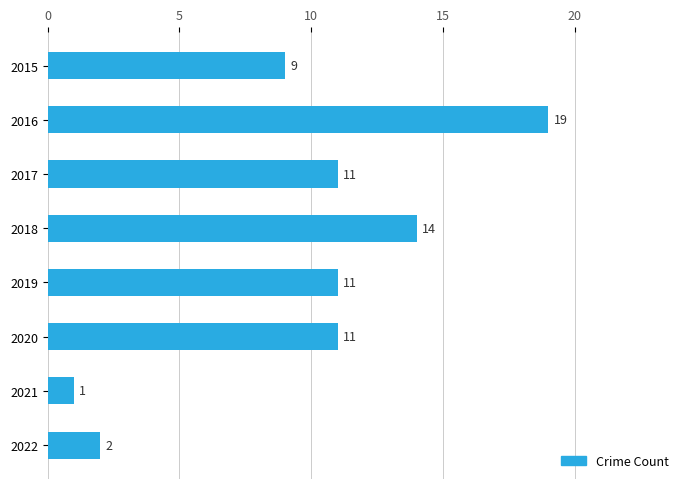

What is the difference between the second highest and minimum values?

13